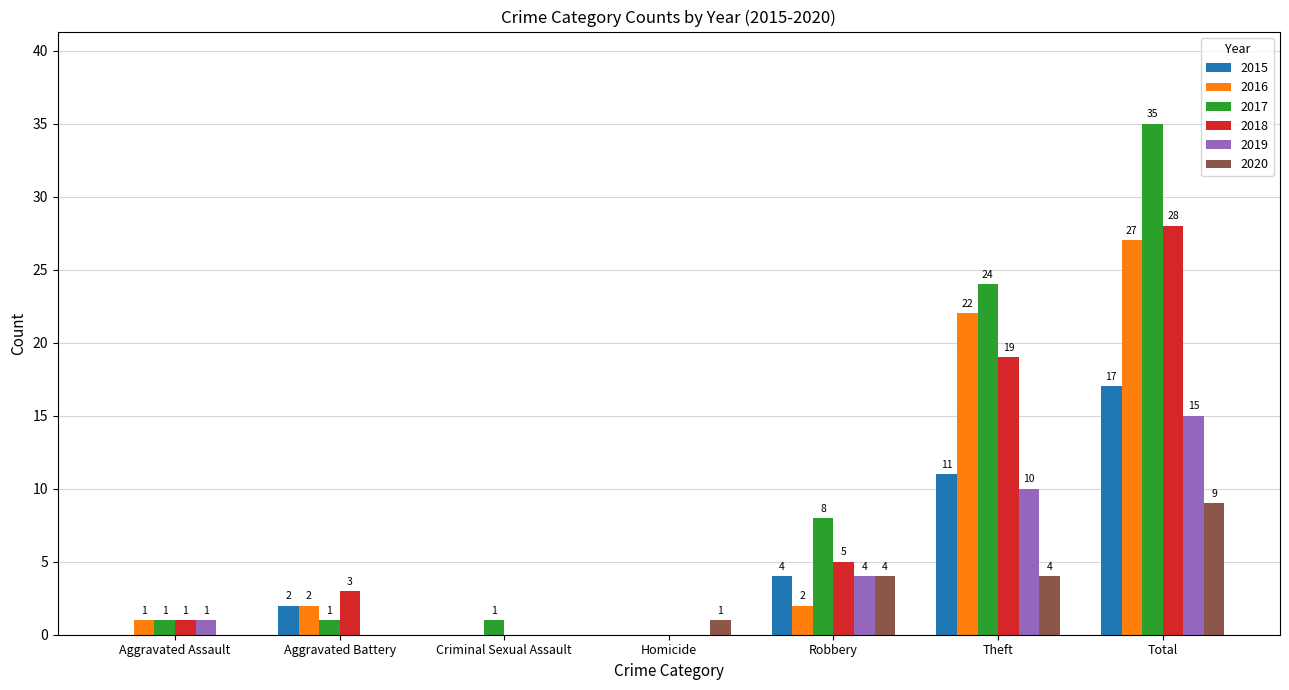

The value of 2015 at Aggravated Assault is 0. True or false?

True